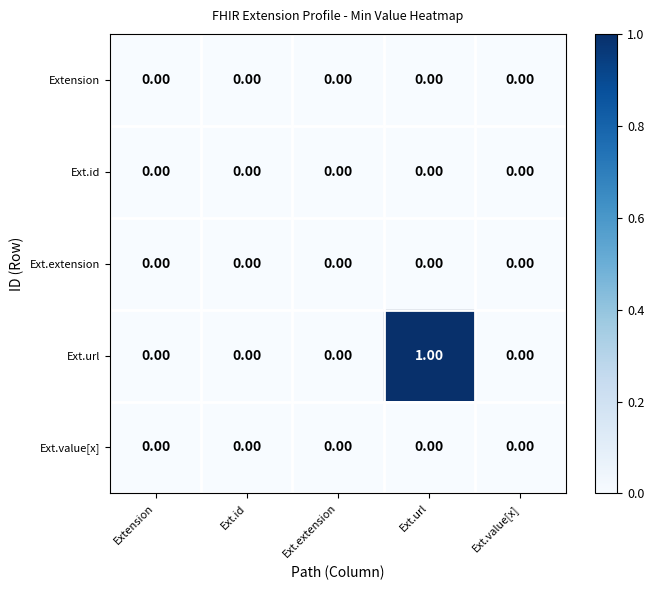

At which category is the sum across all series the highest?

Ext.url